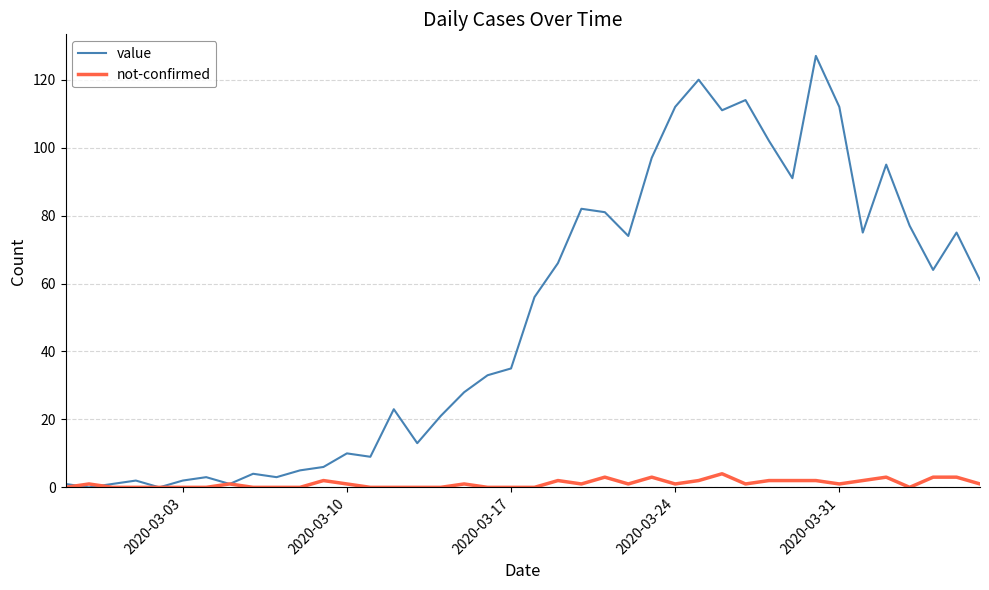

Which series has the widest spread of values?

value